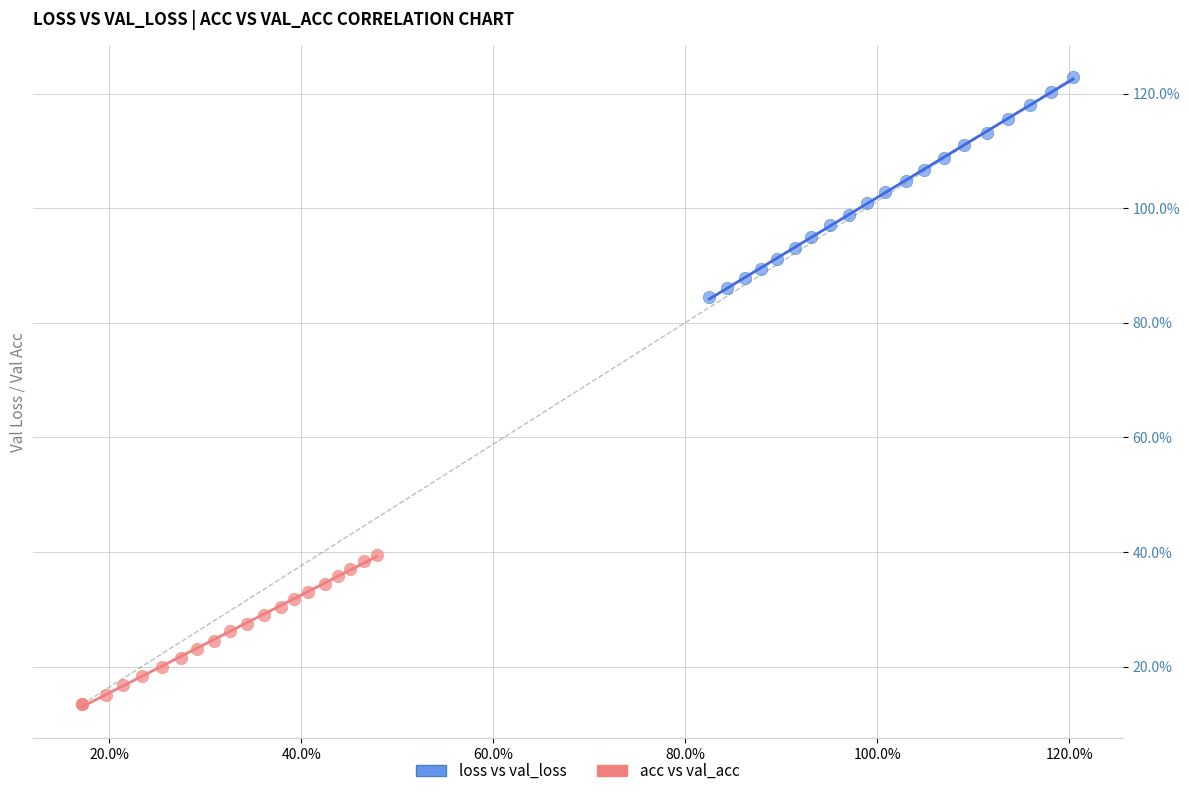

Which series reaches the minimum Y coordinate?

acc vs val_acc